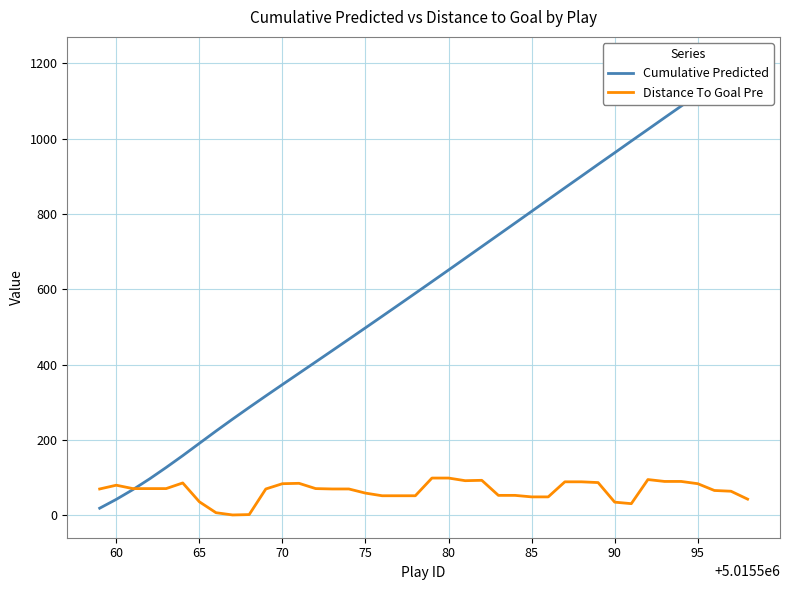

Is it true that Distance To Goal Pre equals 84 at 70?

True